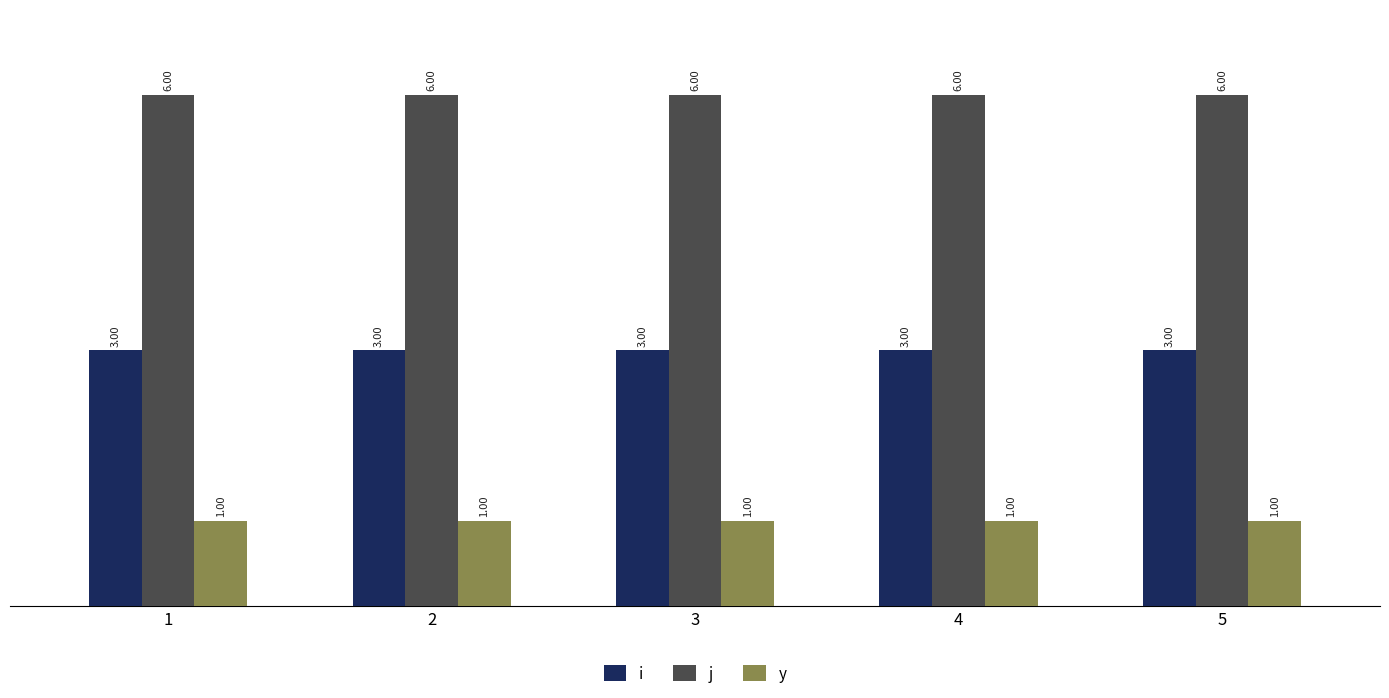

Which series has the largest total across all categories?

j